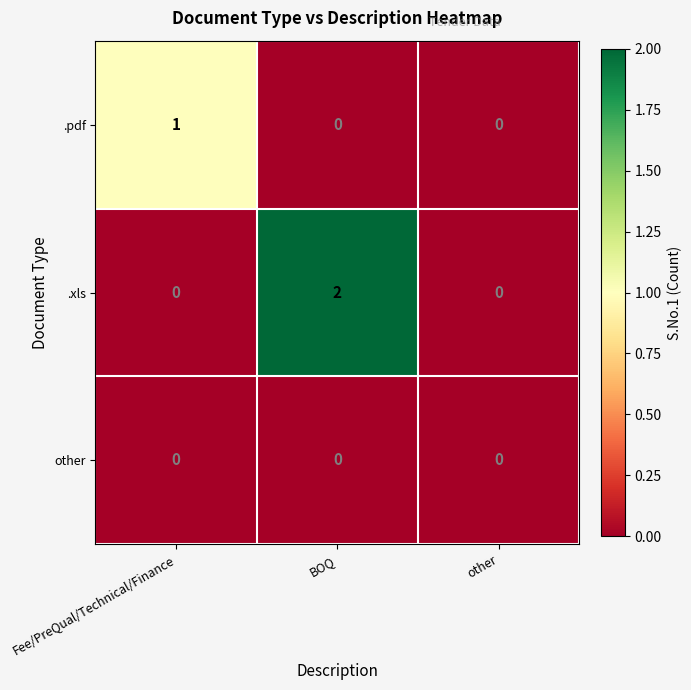

What is the total value across all series at Fee/PreQual/Technical/Finance?

1